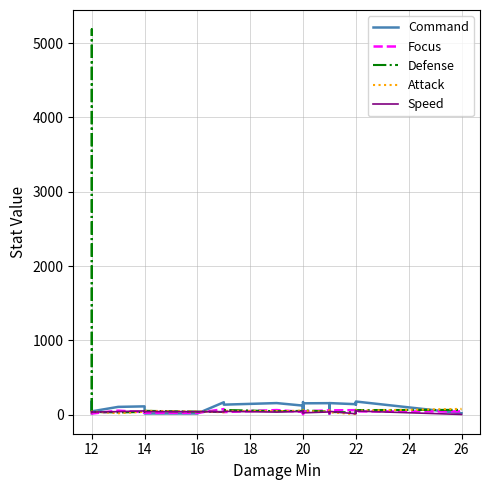

What is the smallest value displayed?

3